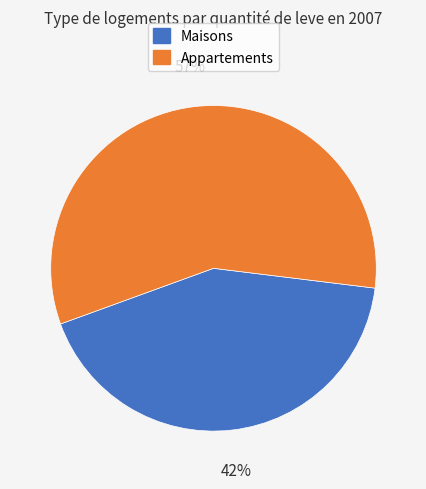

How many segments does this pie chart have?

2